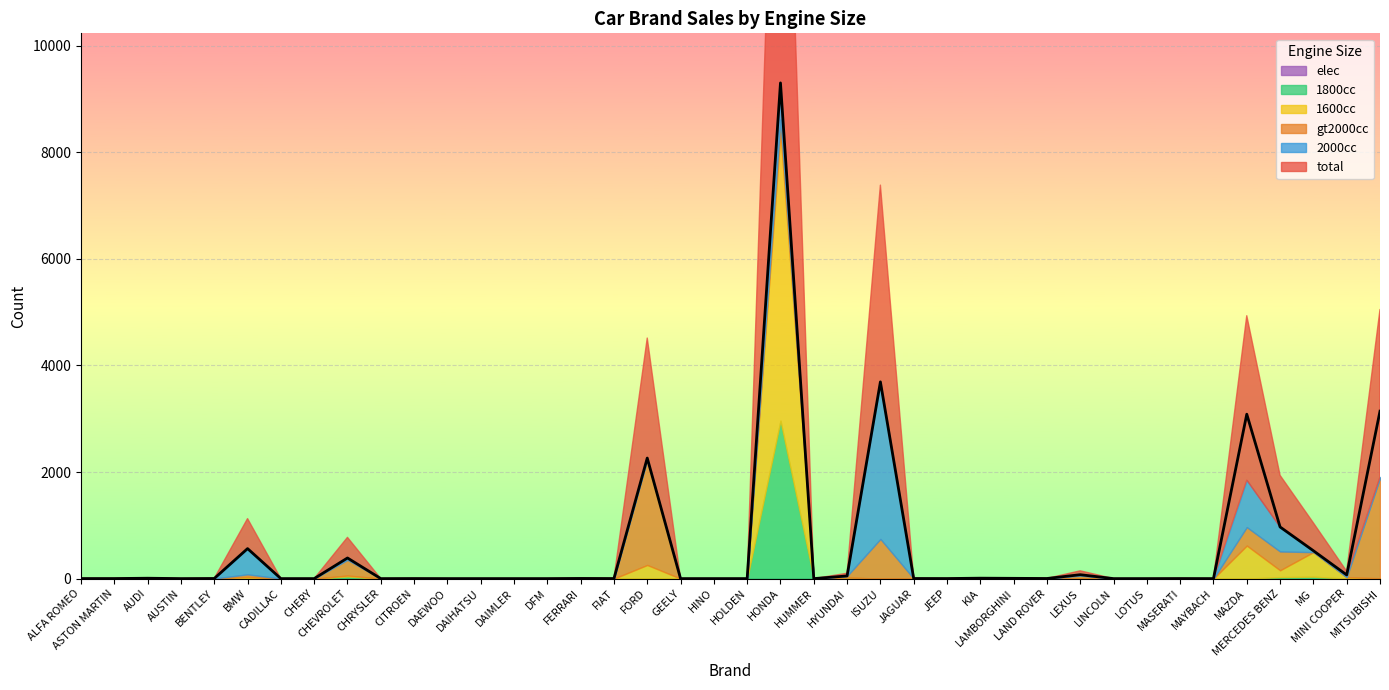

At MITSUBISHI, list the series in order from largest to smallest.

total, gt2000cc, 2000cc, 1800cc, 1600cc, elec